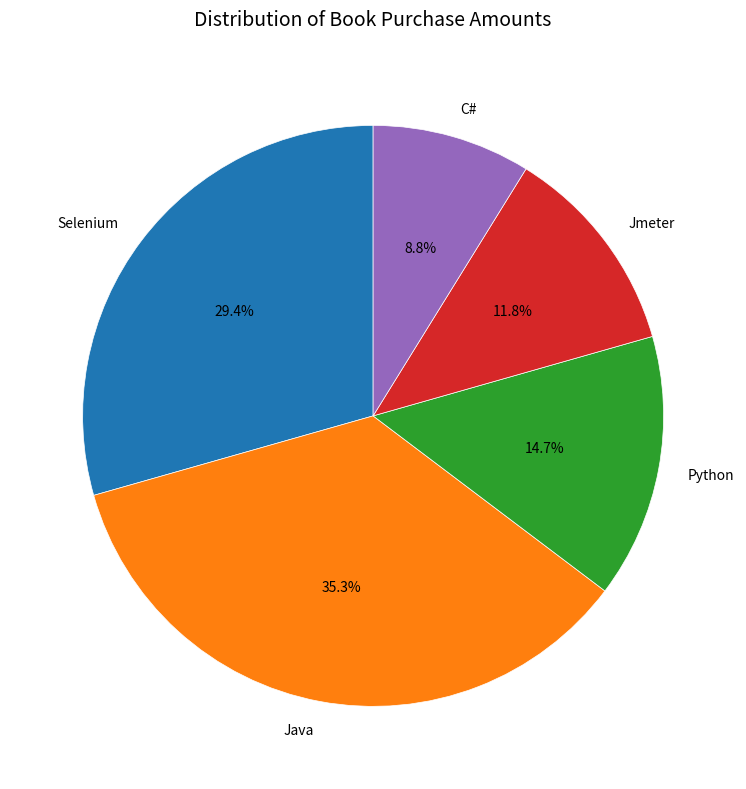

How many segments does this pie chart have?

5